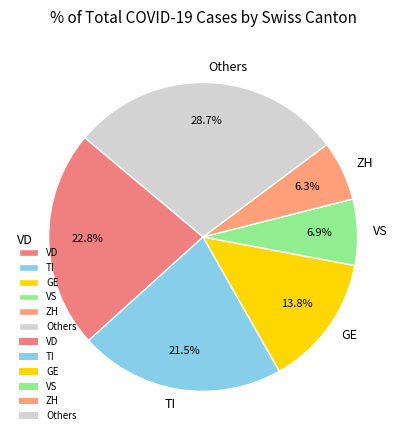

Which slice is the largest?

Others